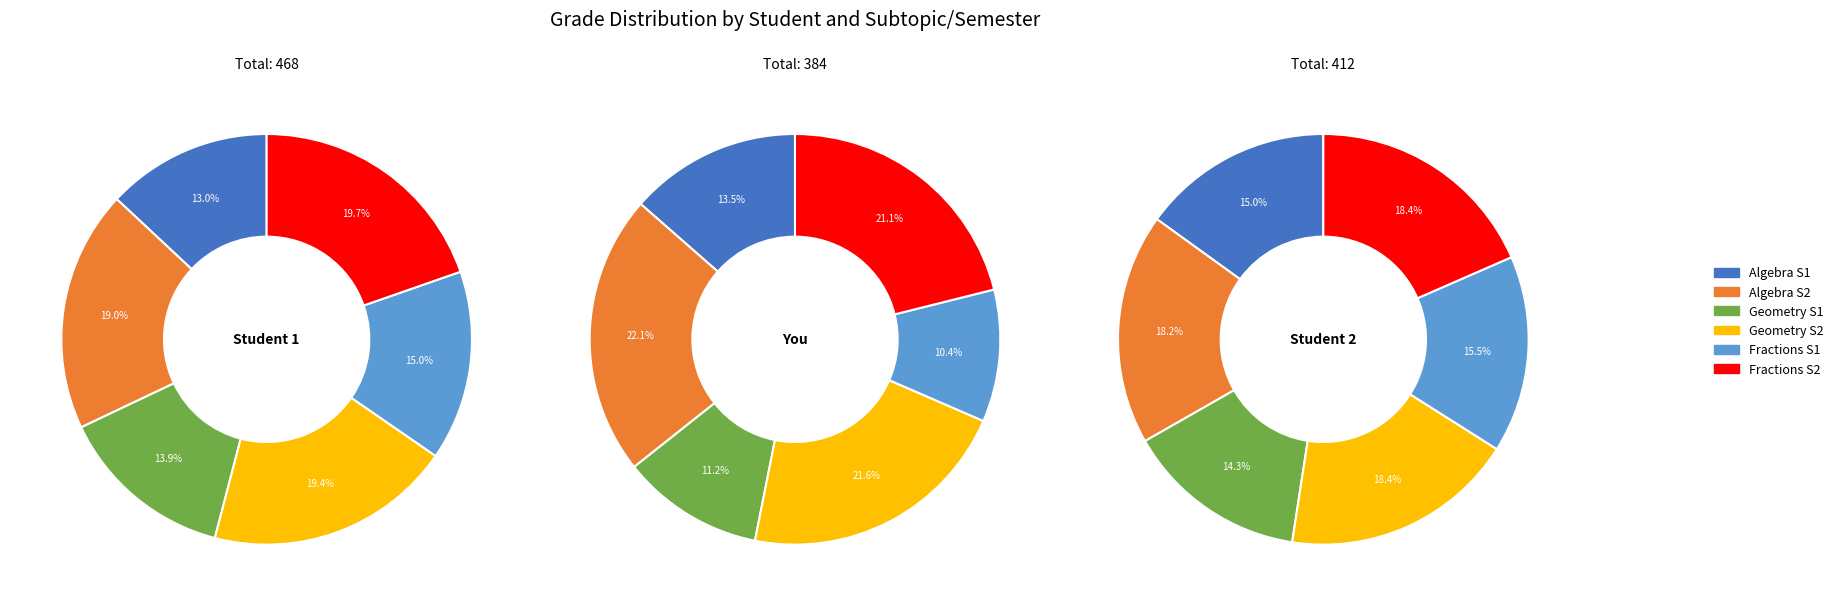

Is 4 the majority of the pie?

No